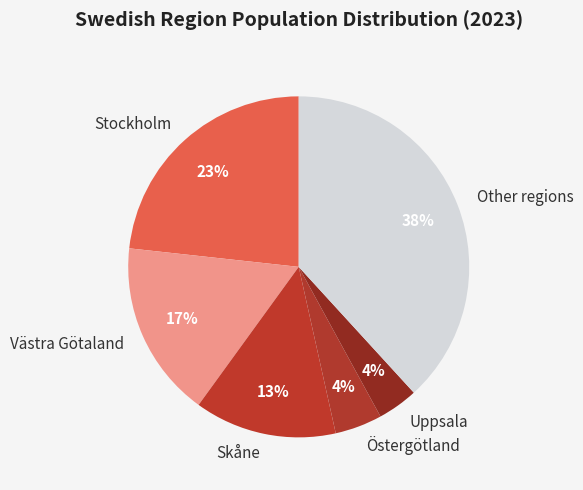

To the nearest percent, what is the average slice percentage?

17%